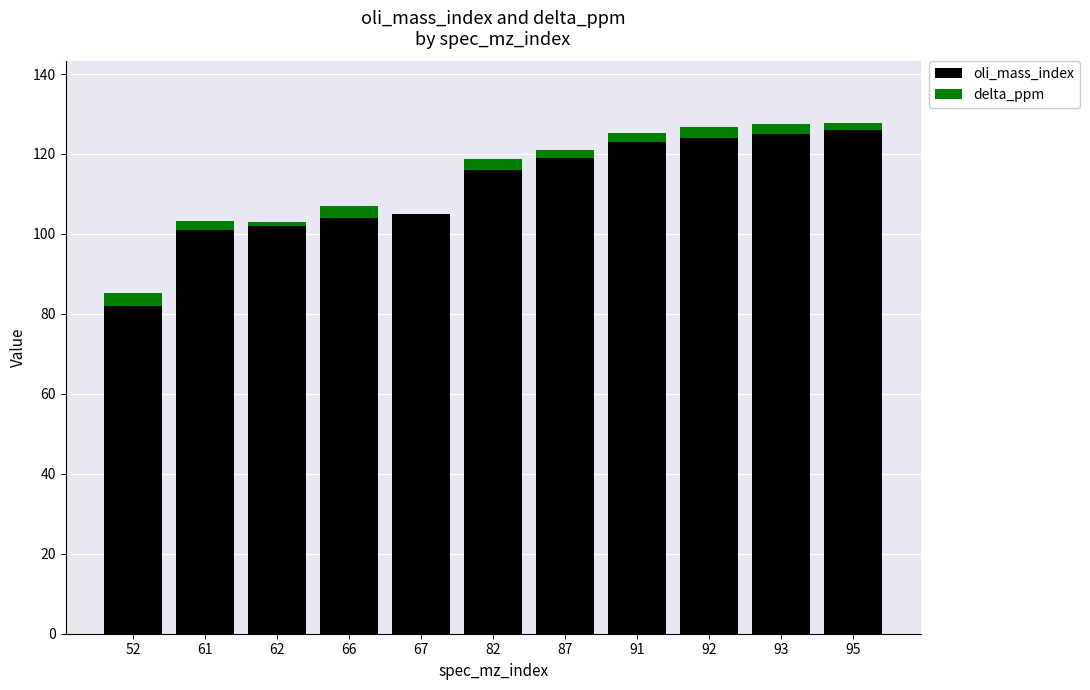

How many series are shown in this chart?

2